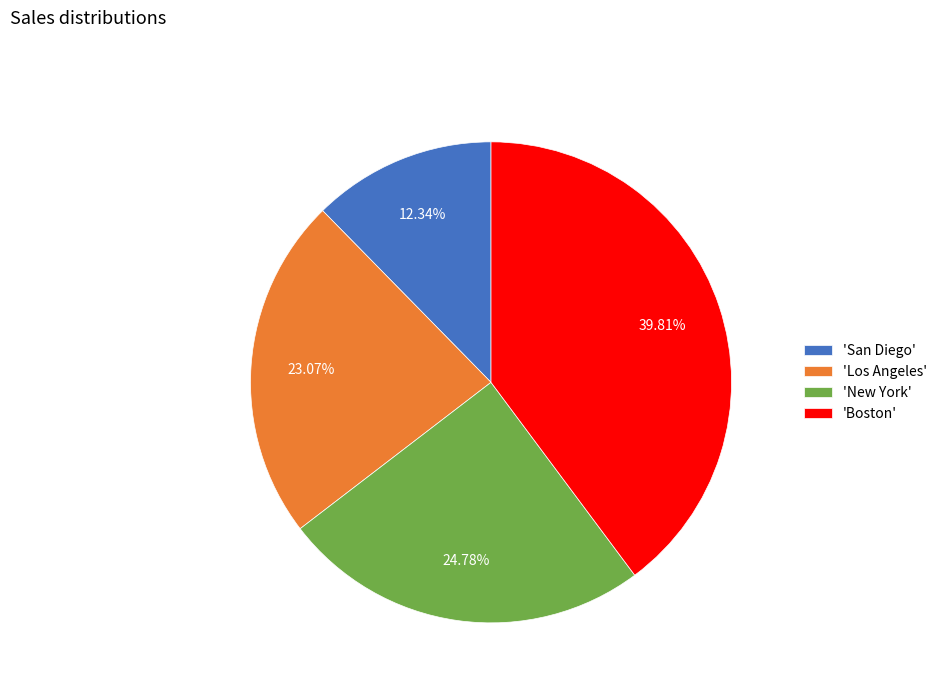

Is there any slice that represents more than half of the pie?

No